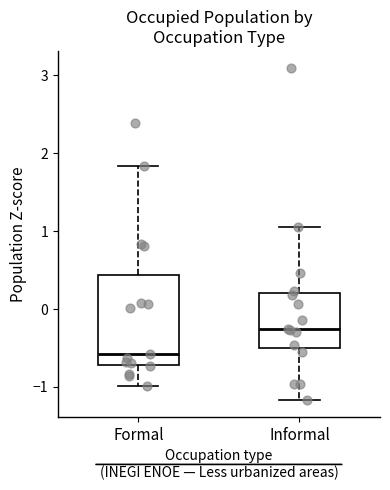

Reading left to right, transcribe this box plot: for each box, give where its median line is, the range the box spans, and where its two whiskers end, as read against the y-axis. The values are not printed on the chart, so give them approximately, as read against the axis.

Formal: median -0.6, box -0.7 to 0.4, whiskers -1.0 to 1.8
Informal: median -0.3, box -0.5 to 0.2, whiskers -1.2 to 1.1